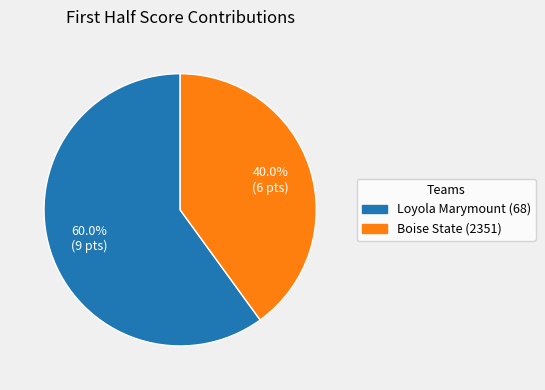

To the nearest percent, what percentage of the pie is Loyola Marymount (68)?

60%